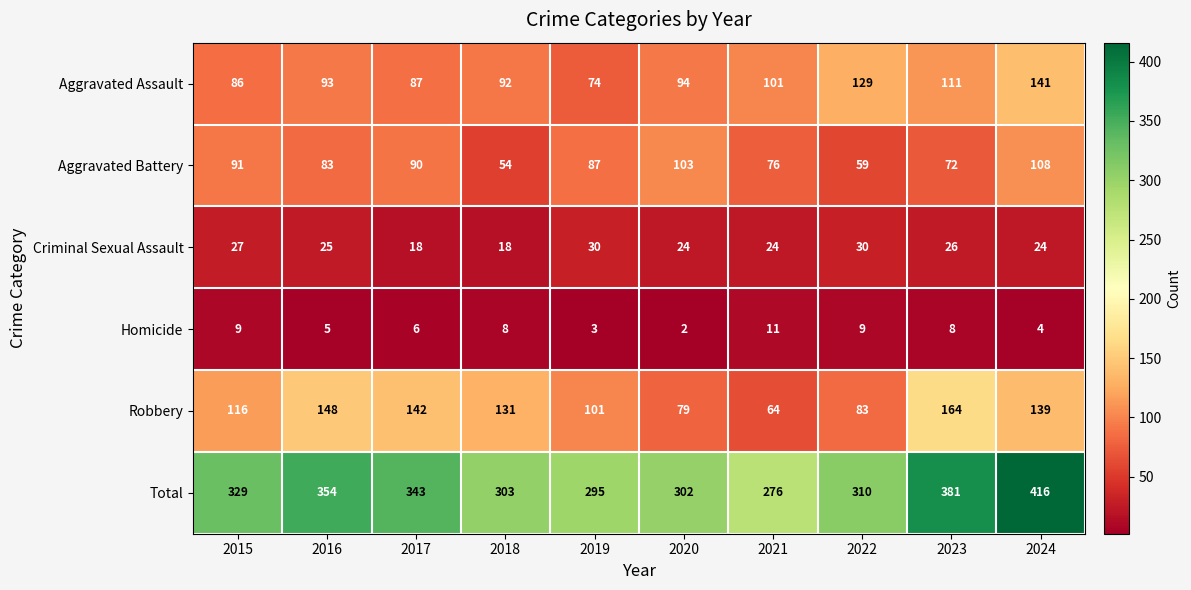

What is the difference between the second highest and minimum values in the Aggravated Battery series?

49